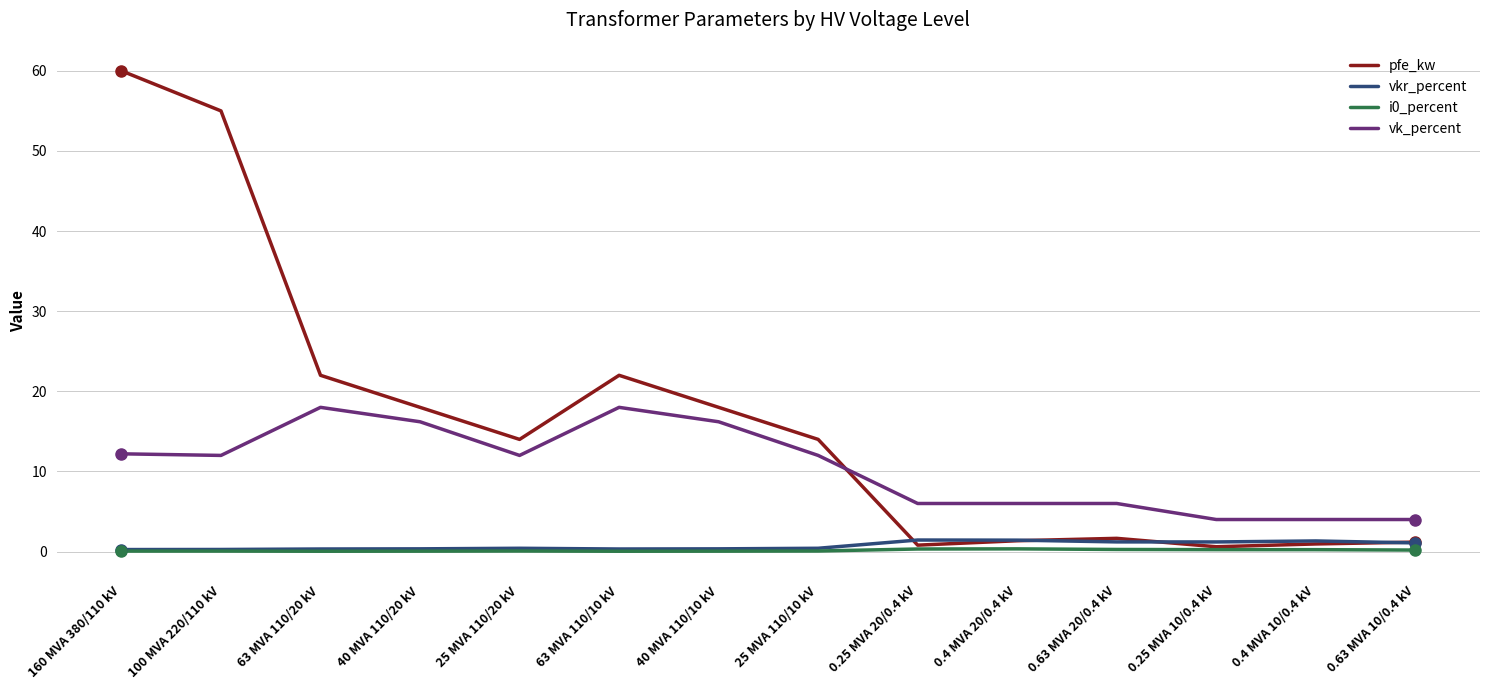

At which category does the chart reach its peak across all series?

160 MVA 380/110 kV